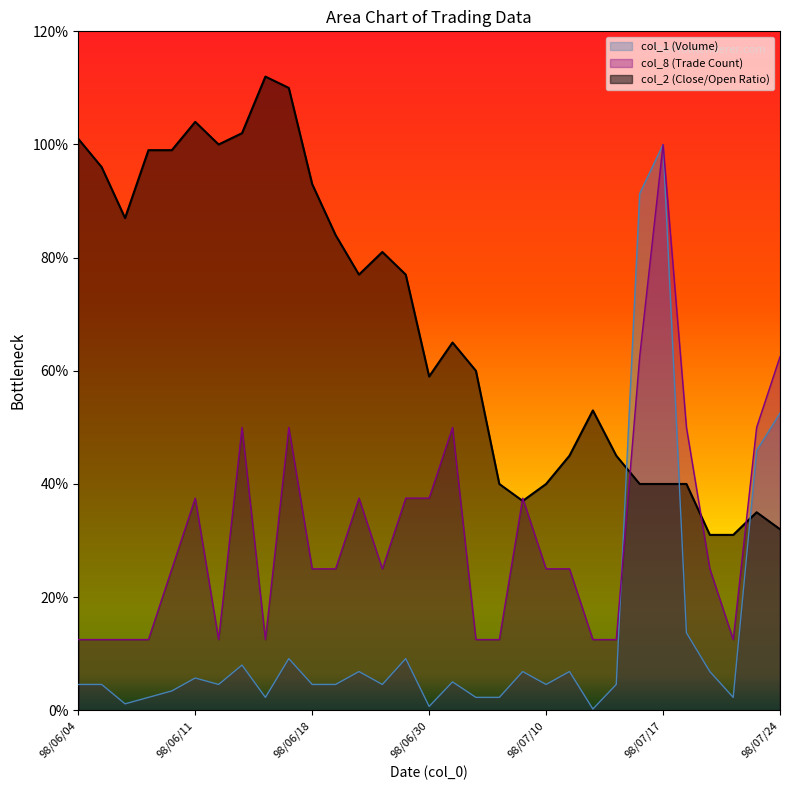

What are all the series names shown in the legend?

col_1 (Volume), col_8 (Trade Count), col_2 (Close/Open Ratio)